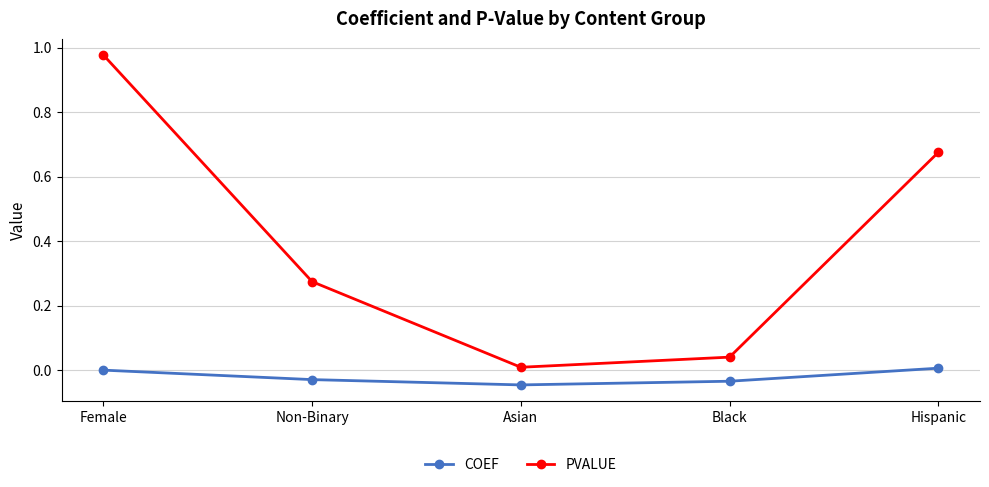

Which series changed the most between Female and Hispanic?

PVALUE